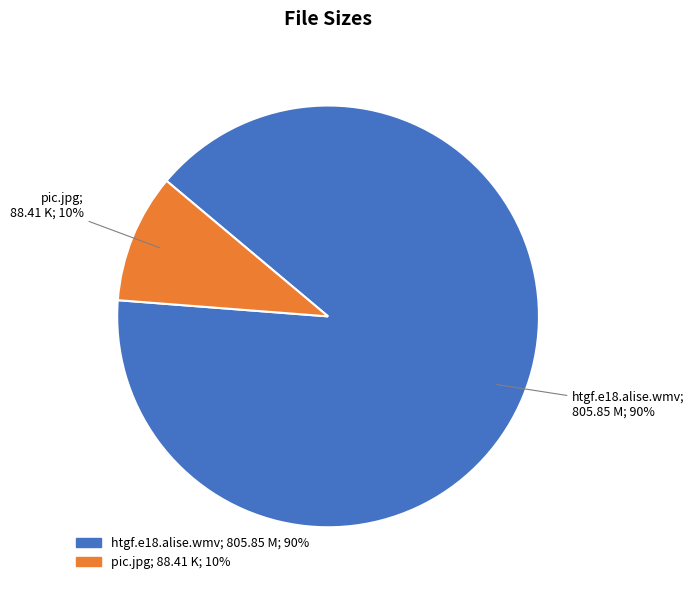

Does pic.jpg represent more than half of the total?

No